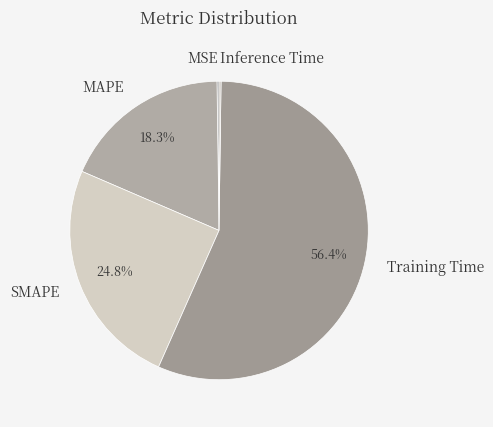

Which slice is the largest?

Training Time